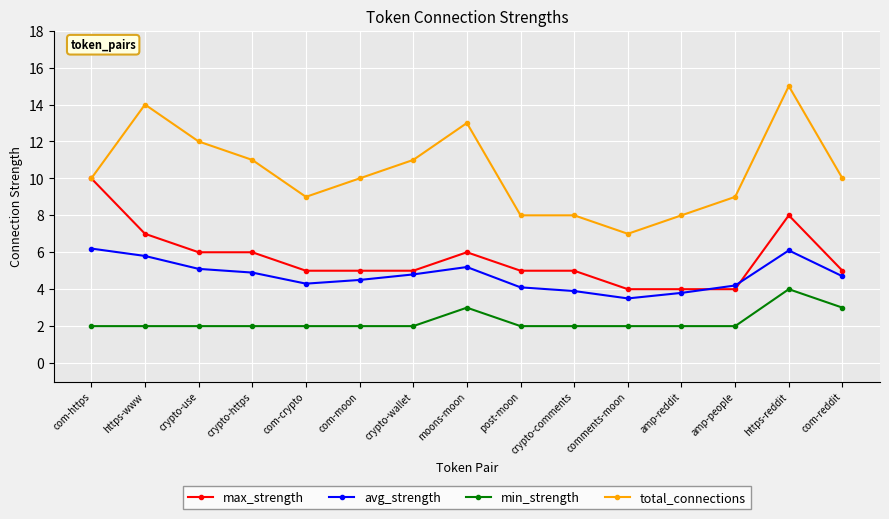

How many interior local peaks does the avg_strength series have?

2